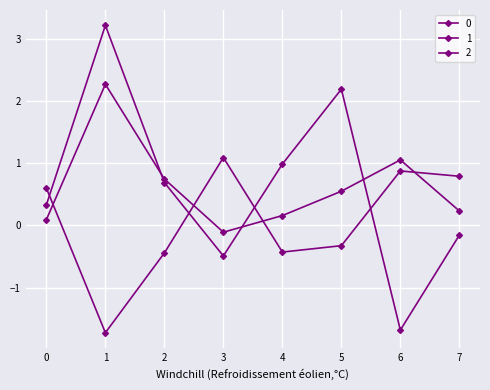

How many values in the 2 series exceed 0?

5